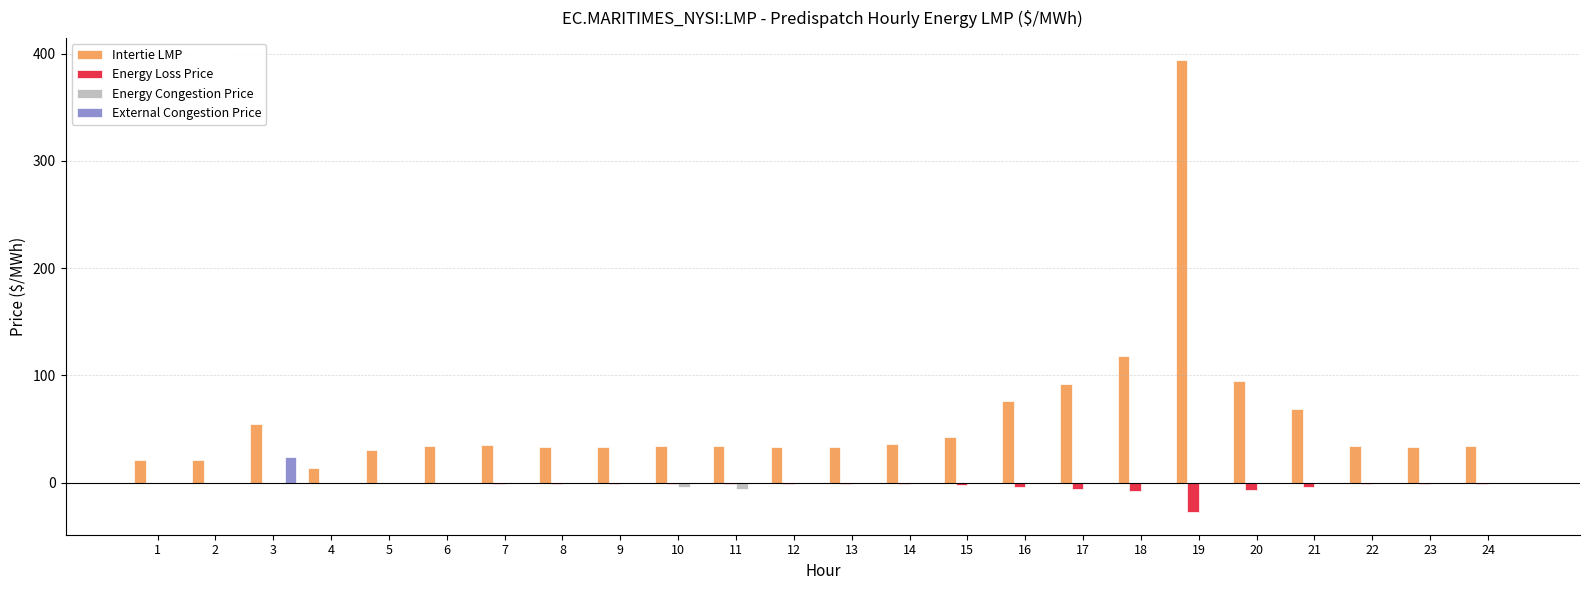

Which series has the largest total across all categories?

Intertie LMP